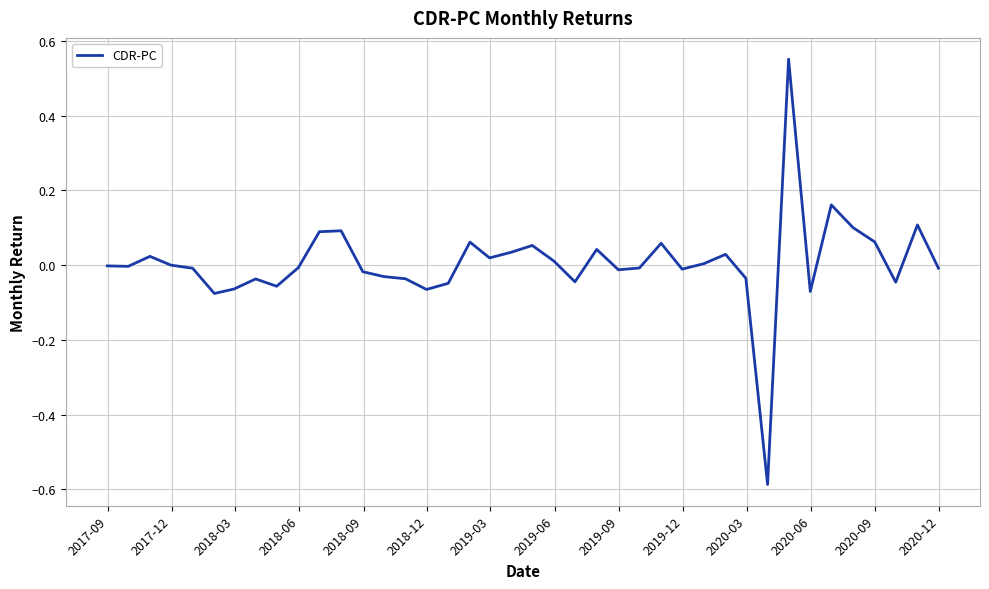

What is the difference between the maximum and minimum values?

1.1